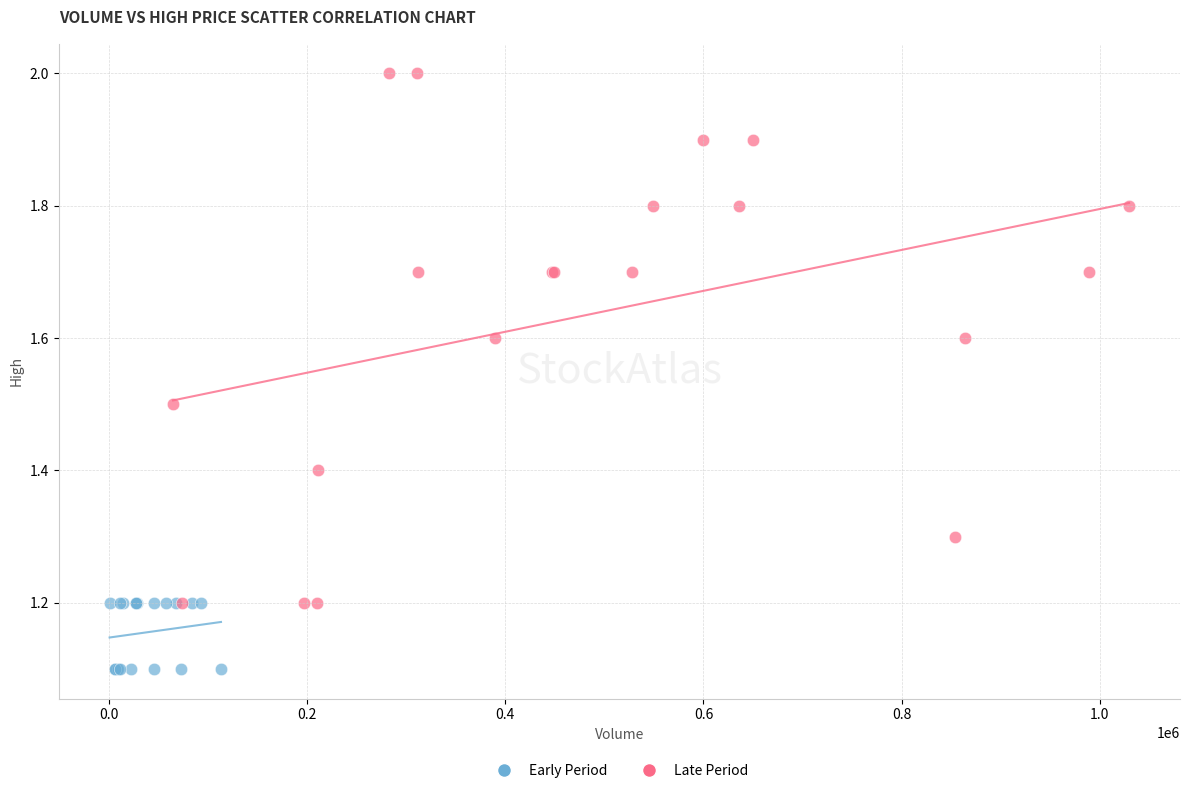

Which series reaches the maximum Y coordinate?

Late Period